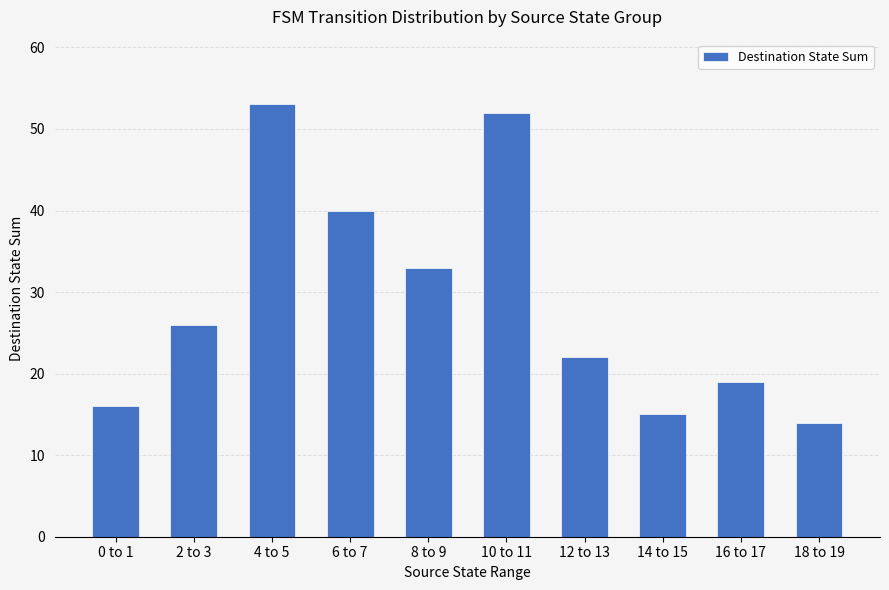

Reading right to left, transcribe all the data shown in this chart.

18 to 19=14	16 to 17=19	14 to 15=15	12 to 13=22	10 to 11=52	8 to 9=33	6 to 7=40	4 to 5=53	2 to 3=26	0 to 1=16